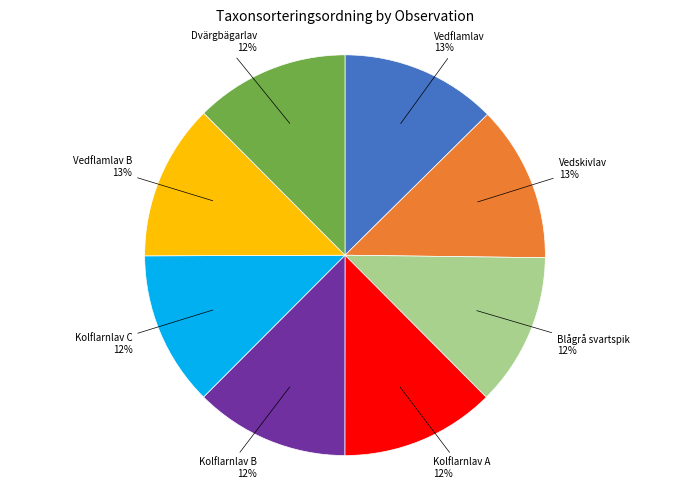

To the nearest percent, what percentage of the pie is Kolflarnlav A?

12%